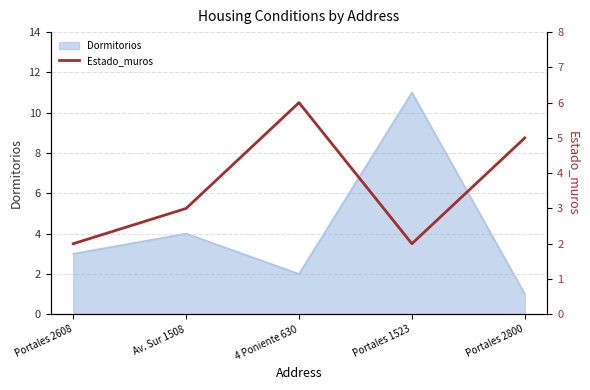

What is the difference between the second highest and minimum values?

3